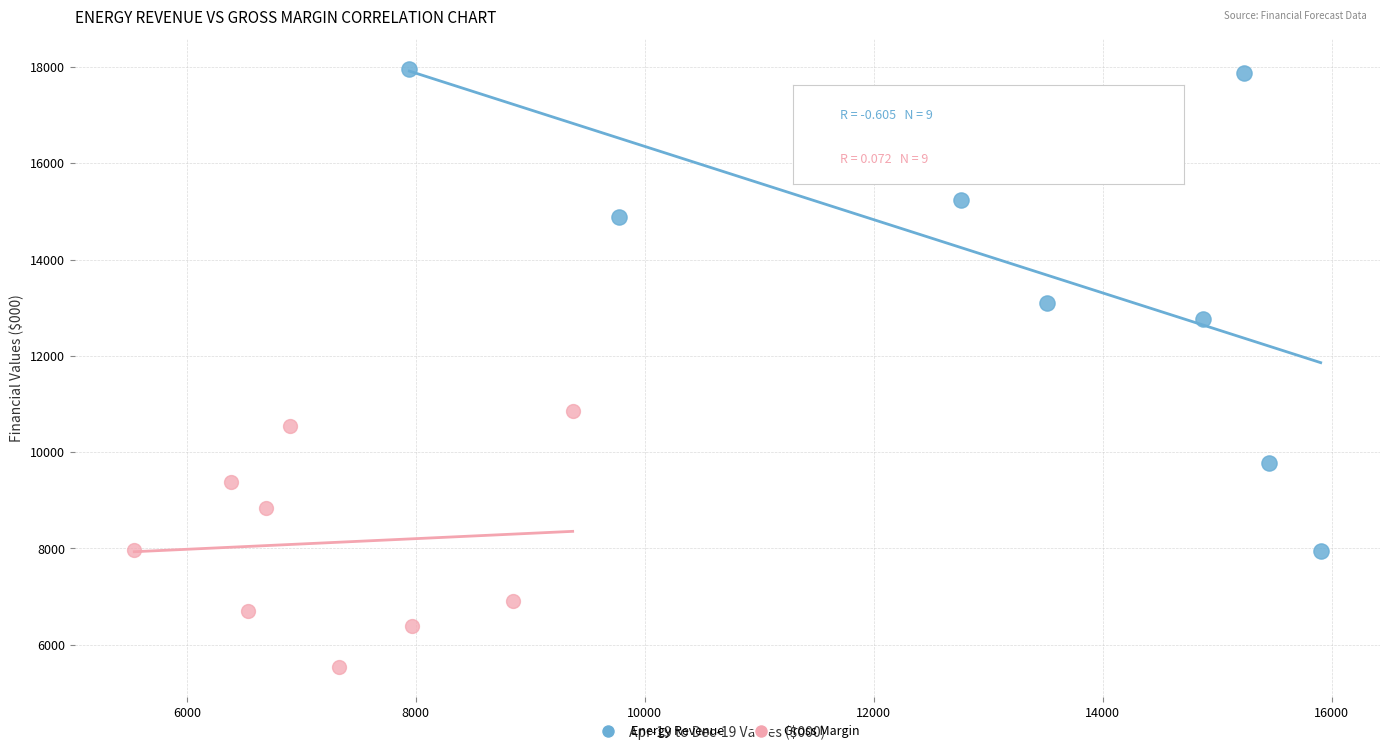

What are all the series names shown in the legend?

Energy Revenue, Gross Margin